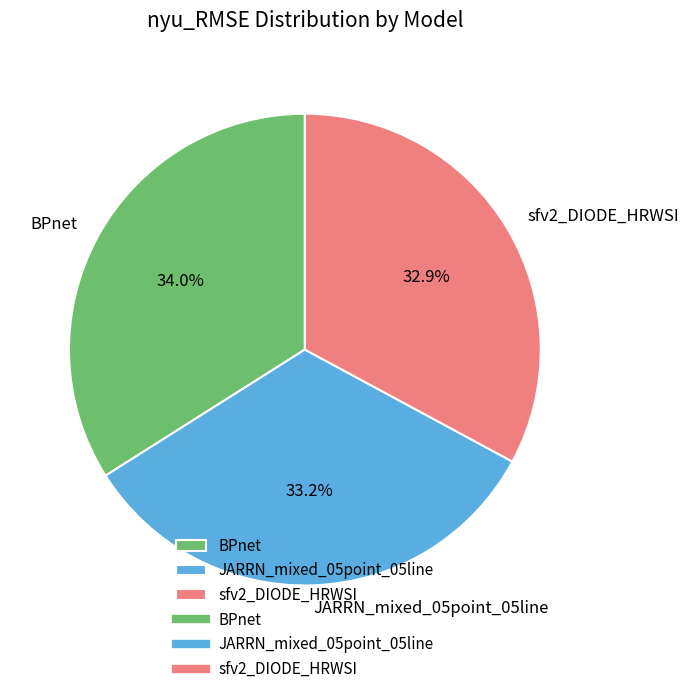

Between sfv2_DIODE_HRWSI and BPnet, which is larger?

BPnet